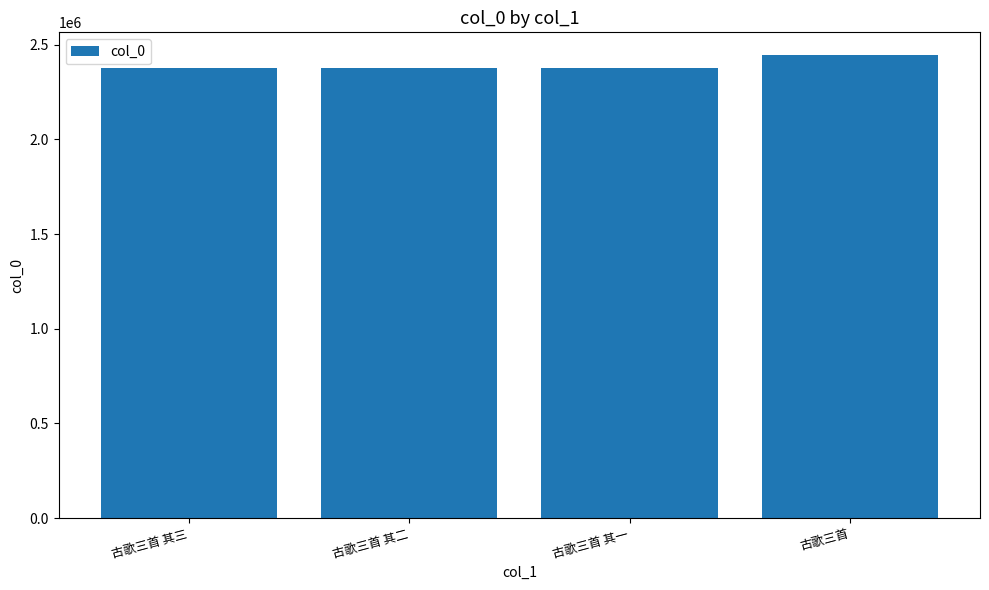

What is the maximum value shown in the chart?

2442983